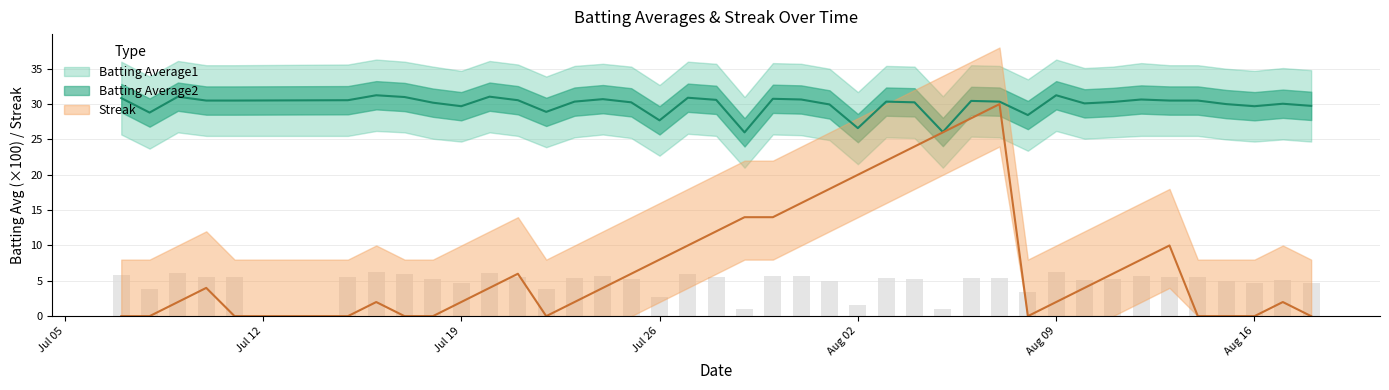

Does the chart contain stacked bars?

No